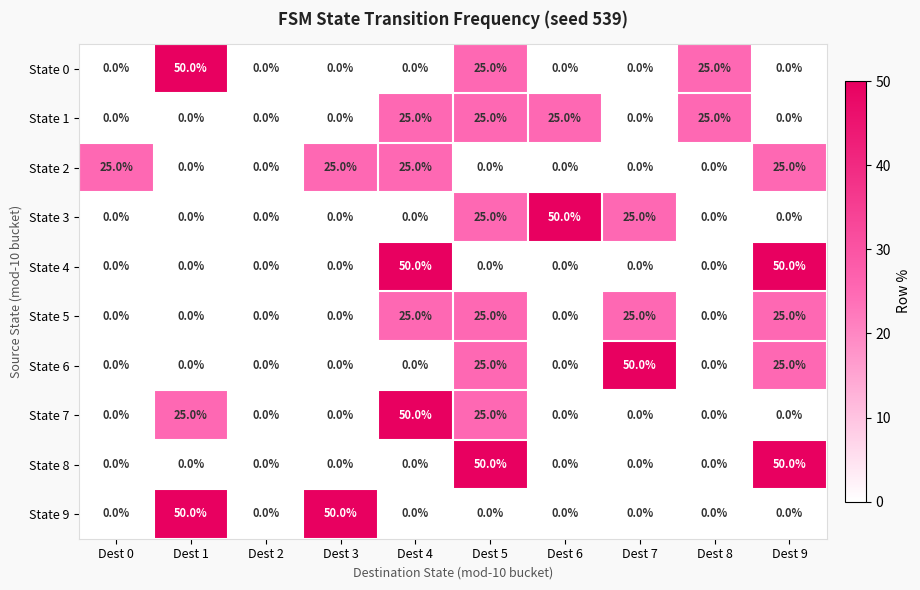

What is the sum of all State 8 values?

100